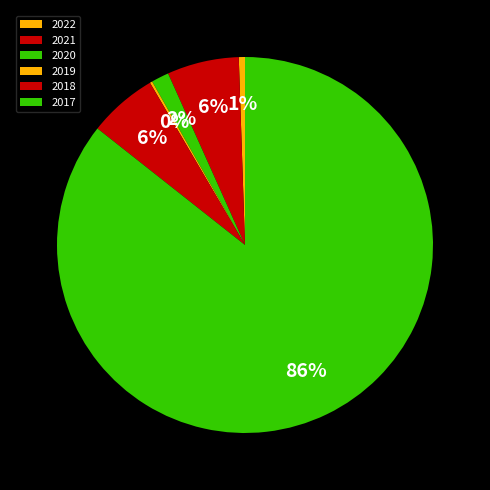

Is the sum of 2022 and 2019 greater than half?

No